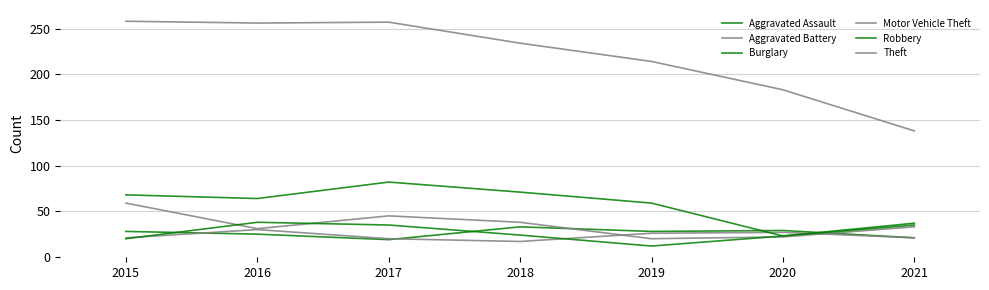

In Burglary, how many points are lower than both neighbors (excluding endpoints)?

2